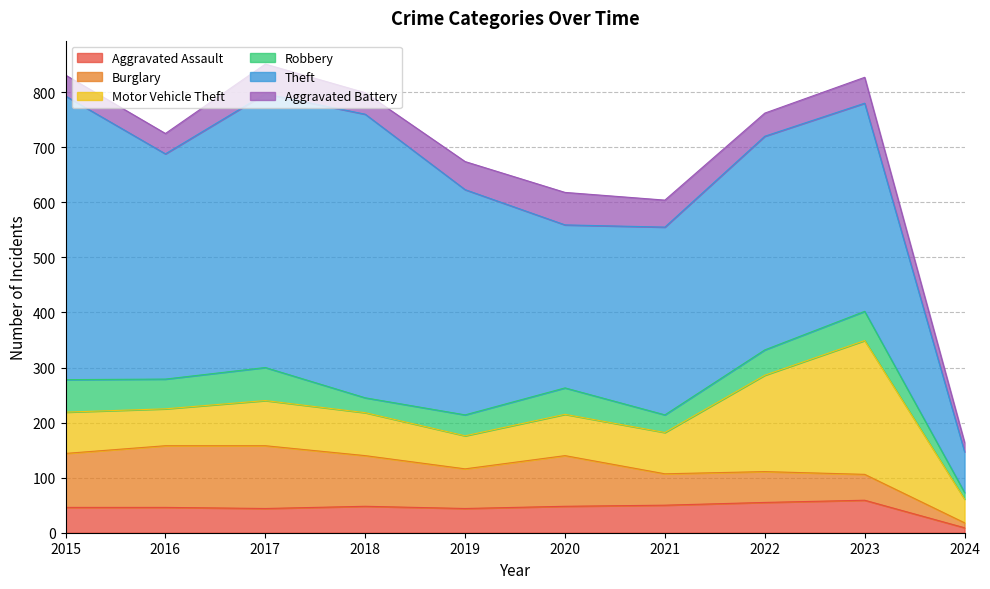

What is the approximate value of Aggravated Assault at 2023?

59